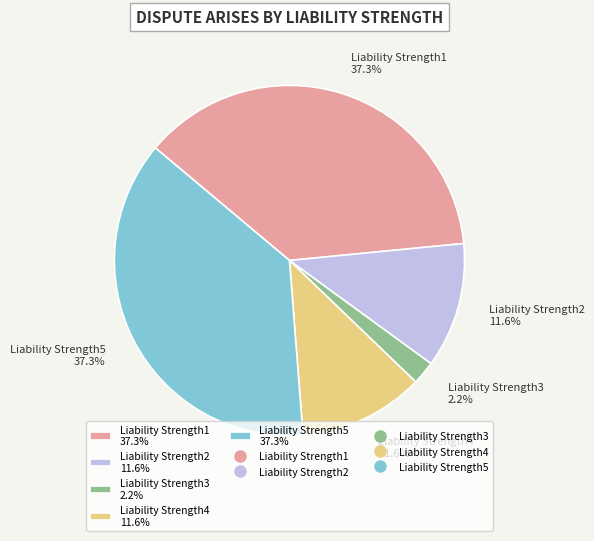

How much of the chart is everything except Liability Strength5?

62.7%